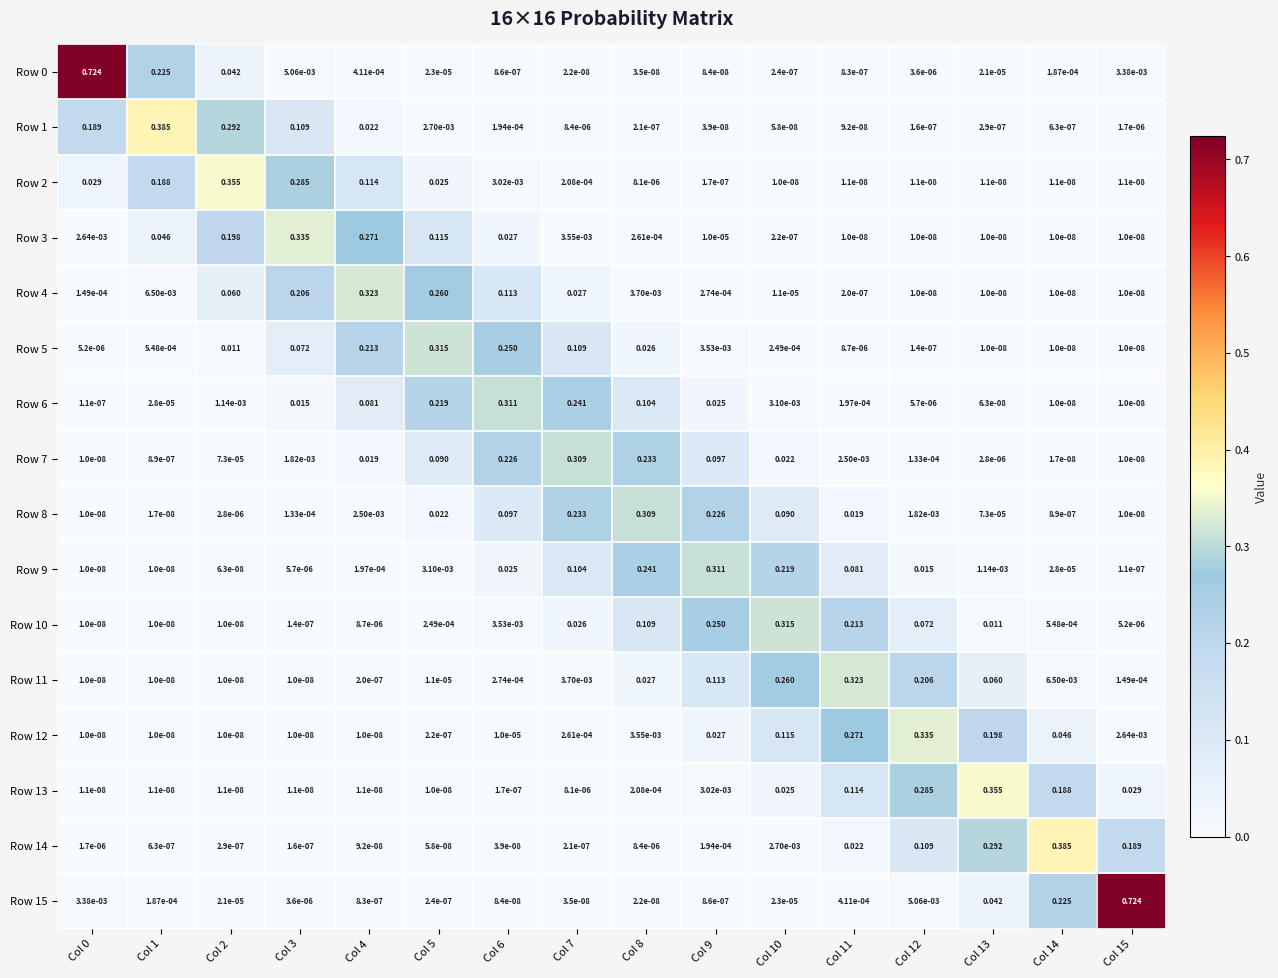

How many distinct data groups are displayed?

16